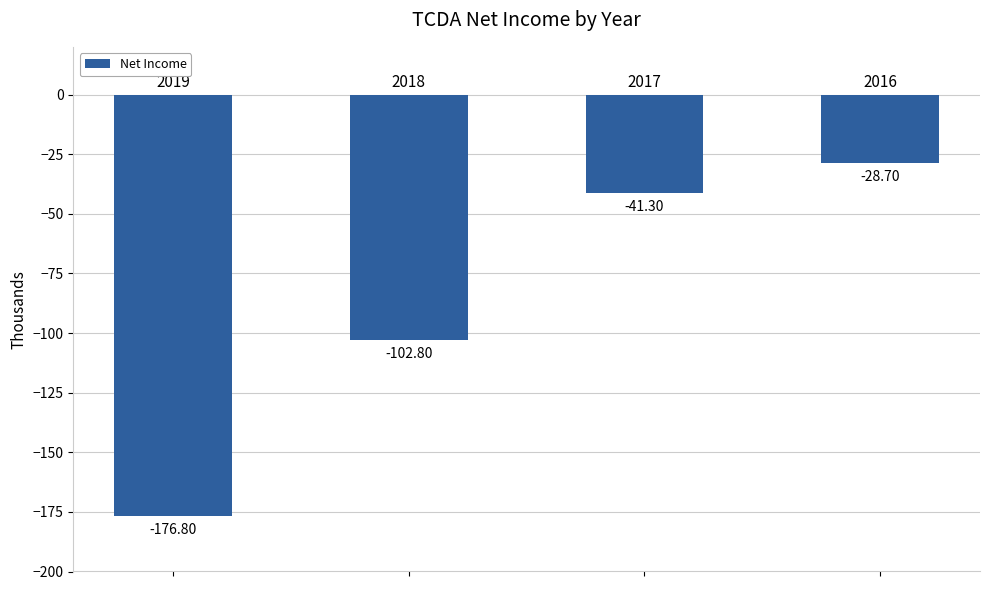

What is the value of the 3rd bar from the left?

-41.3